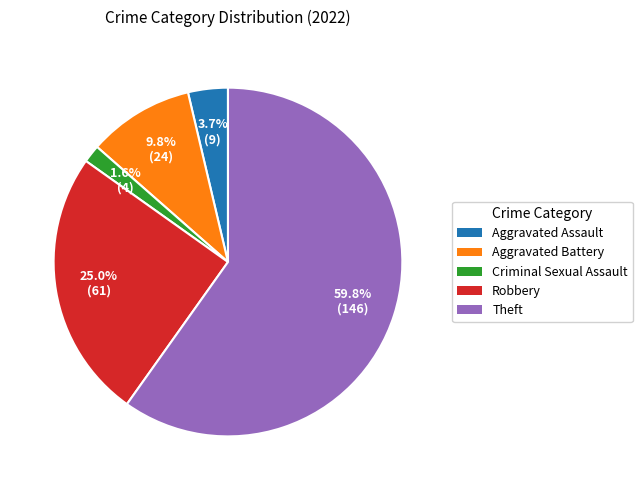

Is the sum of Aggravated Battery and Robbery greater than half?

No